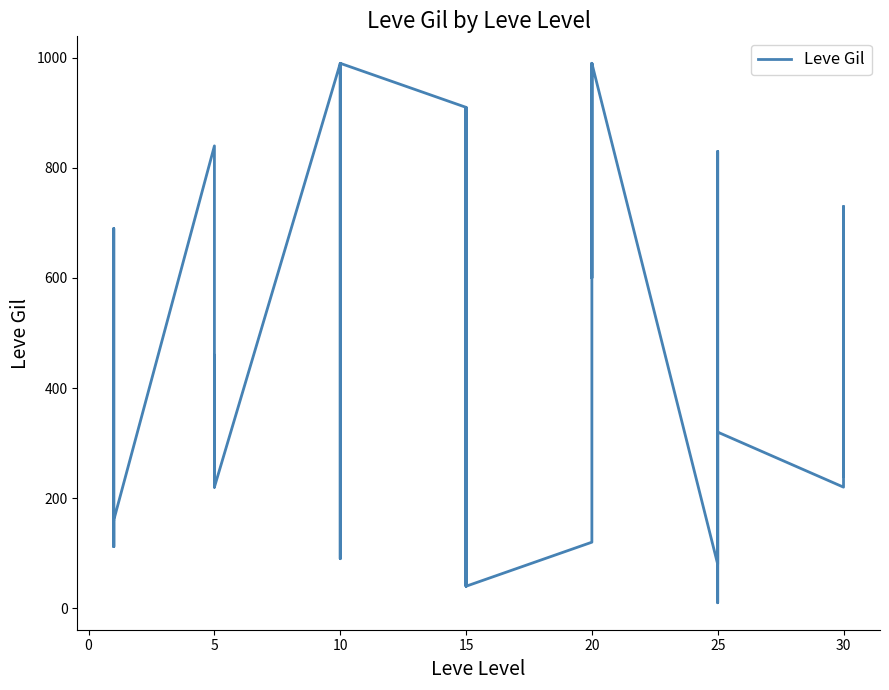

How many values are below 460?

20